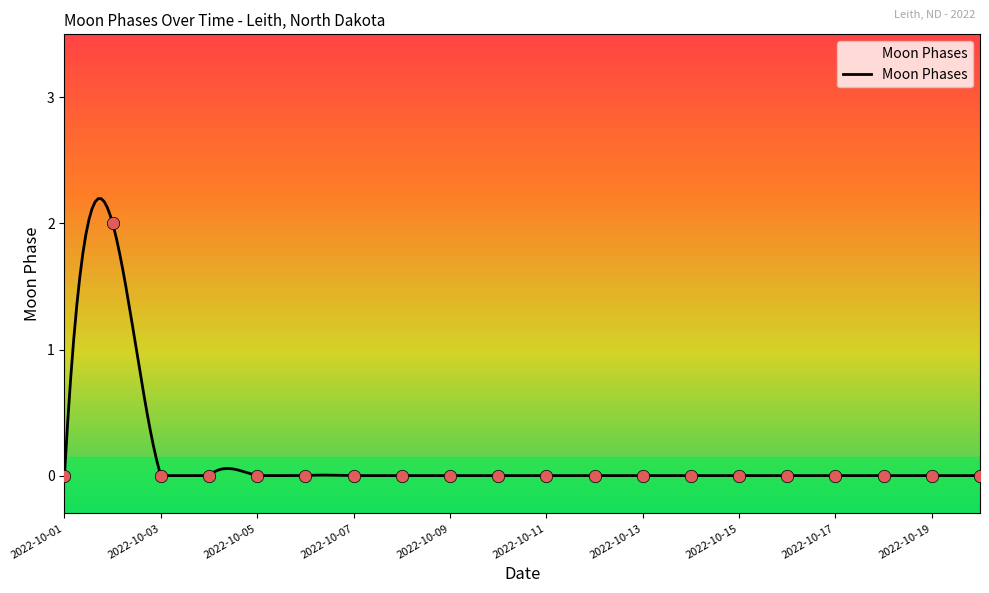

Which has a higher value, 2022-10-15 or 2022-10-06?

2022-10-15